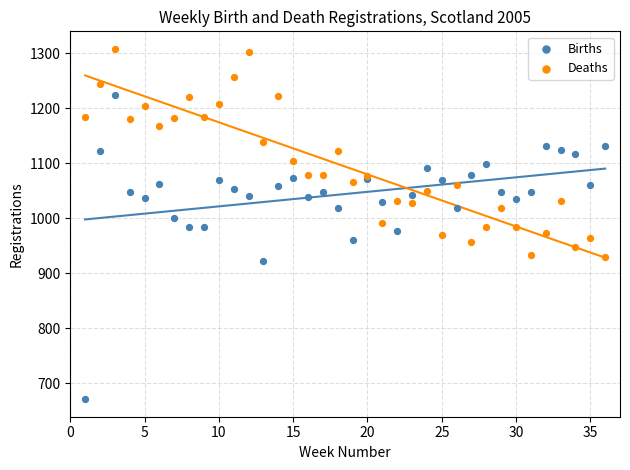

Which series contains the lowest Y value?

Births